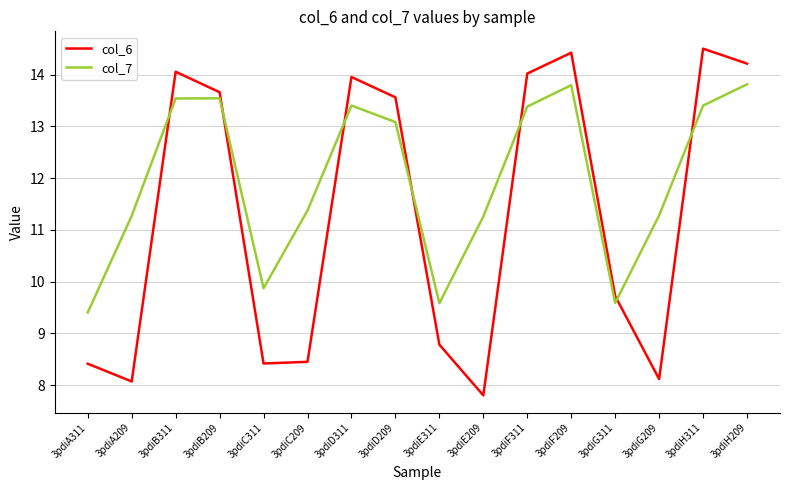

At how many categories does at least one series exceed 13?

8